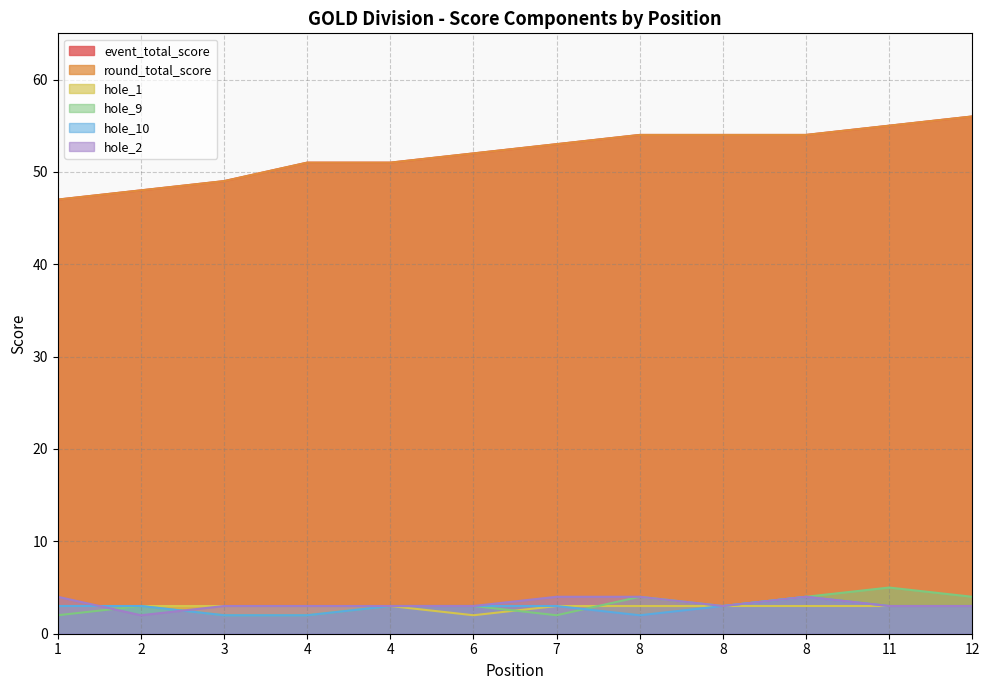

What is the total value across all series at 8?

121